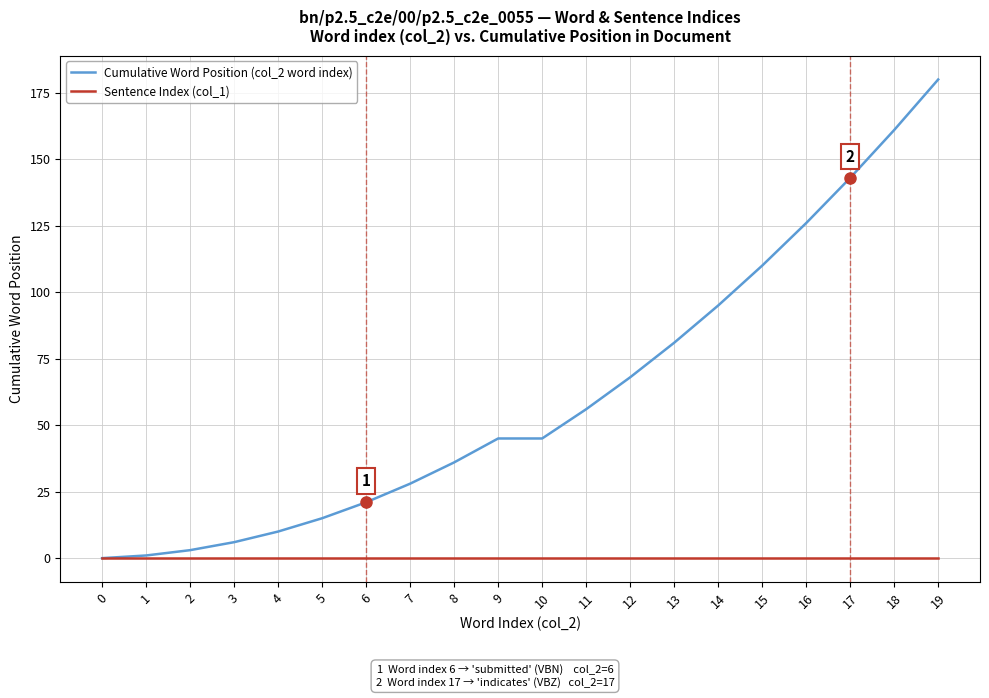

Is the value of Sentence Index (col_1) at 13 greater than the value of Cumulative Word Position (col_2 word index) at 4?

No